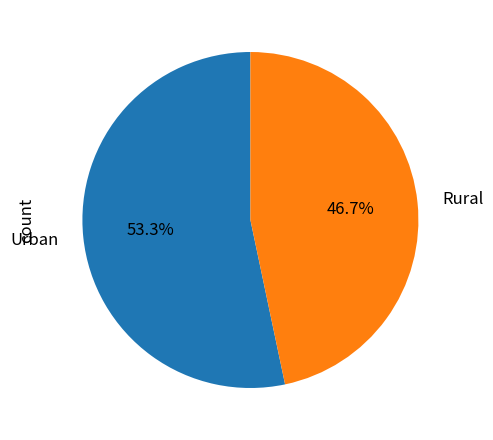

What is the ratio of the value at Rural to the value at Urban?

0.9